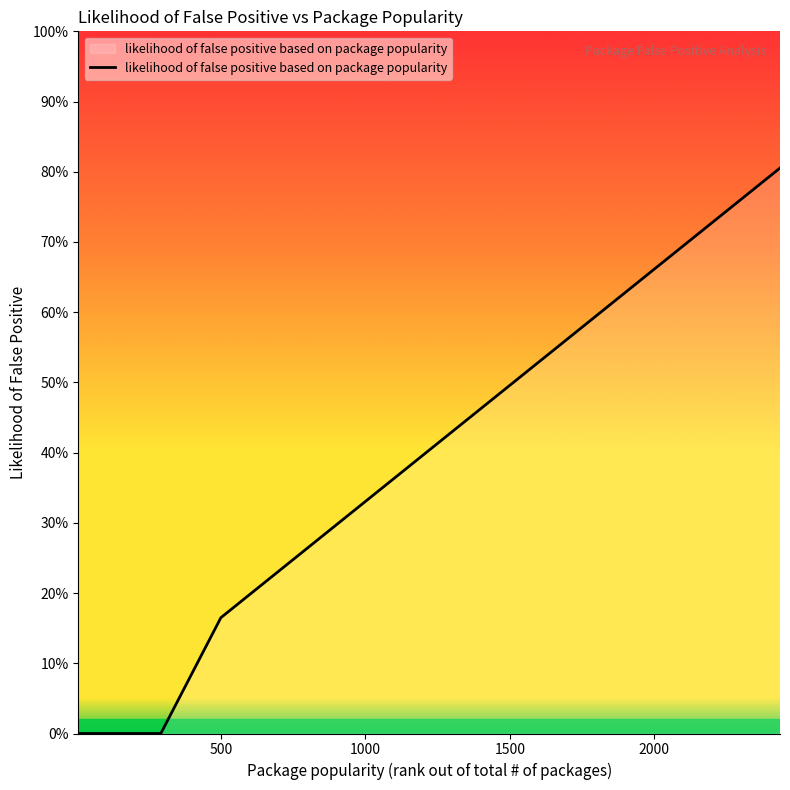

Is this an area chart (filled region under the line)?

Yes